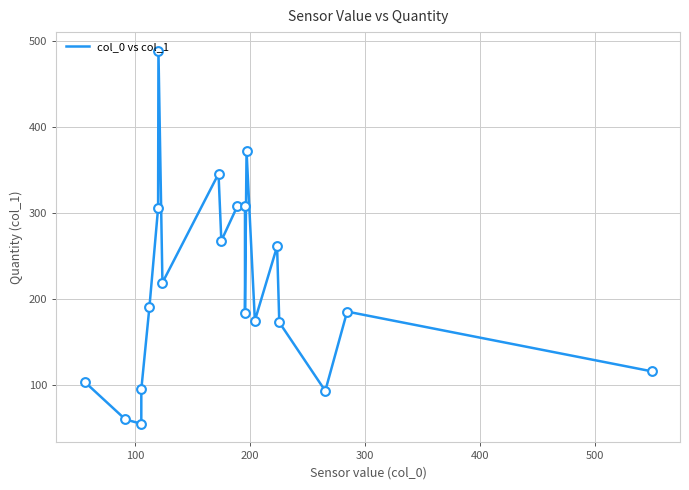

What is the difference between the maximum and minimum values?

434.0